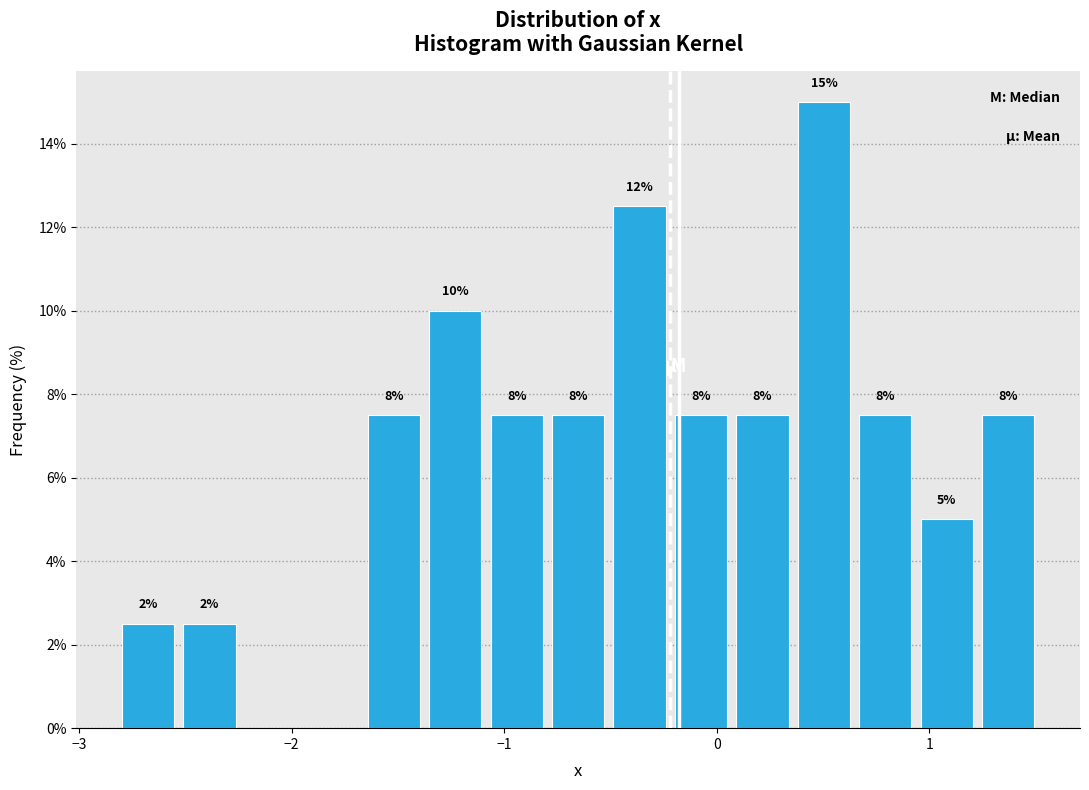

Read against the x-axis, roughly where is the centre of the tallest bar?

0.5